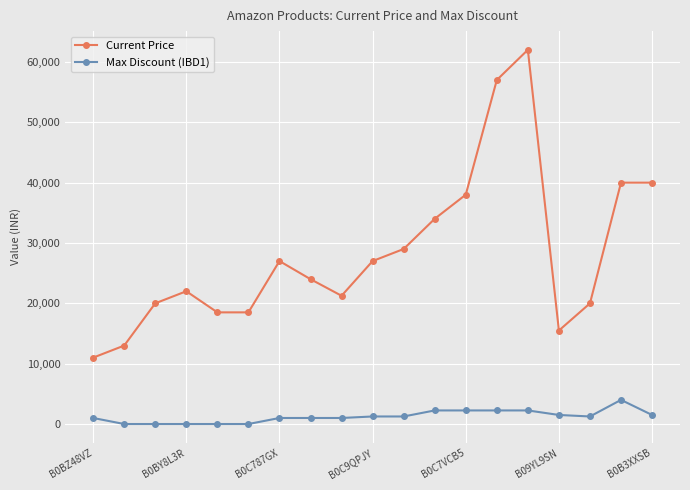

How many values in the Max Discount (IBD1) series are below 1250?

9